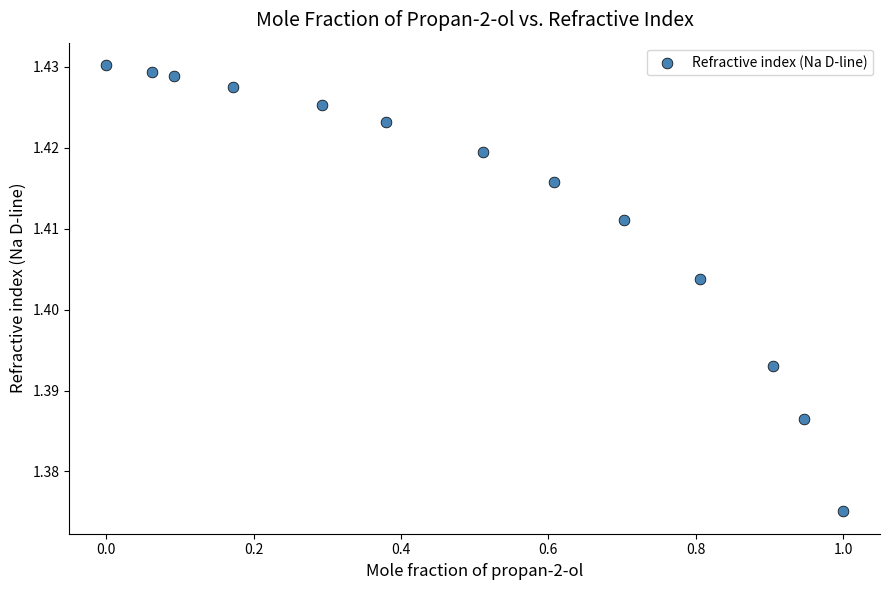

What is the range of X values (max minus min)?

1.0